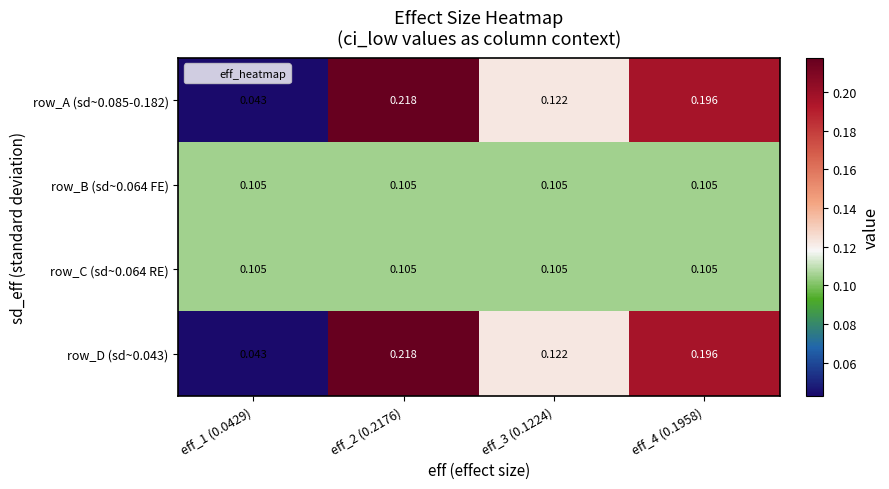

Count the number of data series in this chart.

4